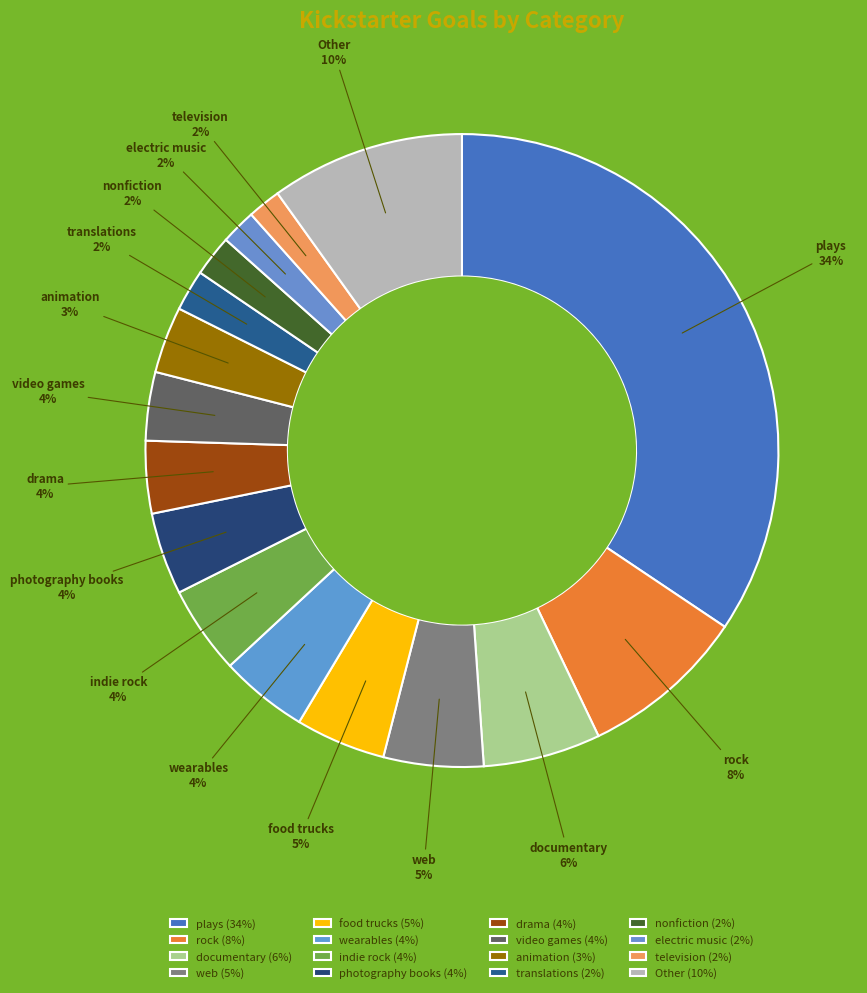

To the nearest percent, what is the combined percentage of photography books and rock?

13%